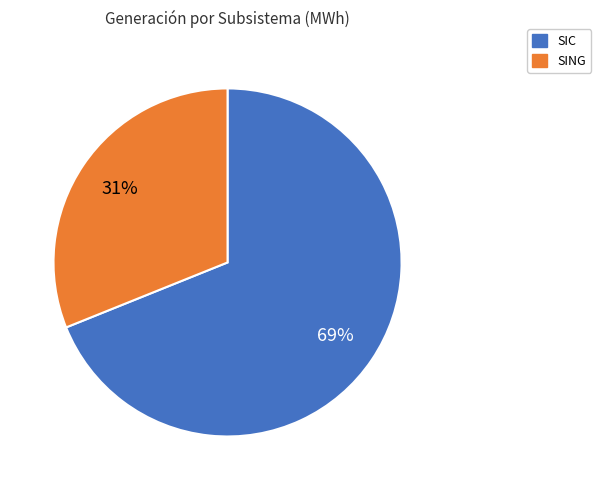

Which category has the smallest portion of the pie?

SING